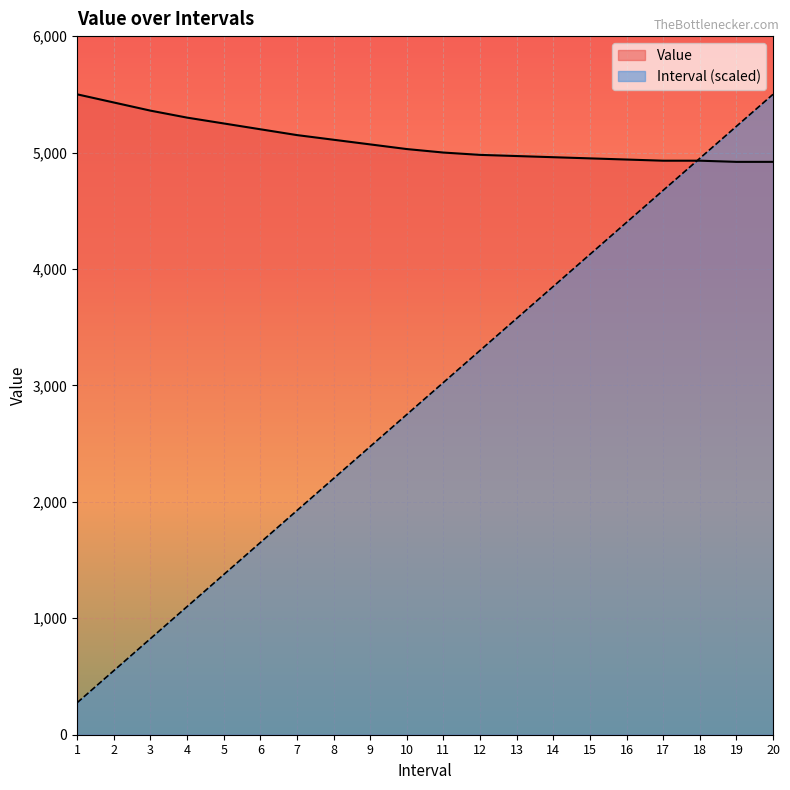

Reading left to right, list all the values displayed in this chart.

Value: 1=5500	2=5430	3=5360	4=5300	5=5250	6=5200	7=5150	8=5110	9=5070	10=5030	11=5000	12=4980	13=4970	14=4960	15=4950	16=4940	17=4930	18=4930	19=4920	20=4920
Interval: 1=275	2=550	3=825	4=1100	5=1375	6=1650	7=1925	8=2200	9=2475	10=2750	11=3025	12=3300	13=3575	14=3850	15=4125	16=4400	17=4675	18=4950	19=5225	20=5500